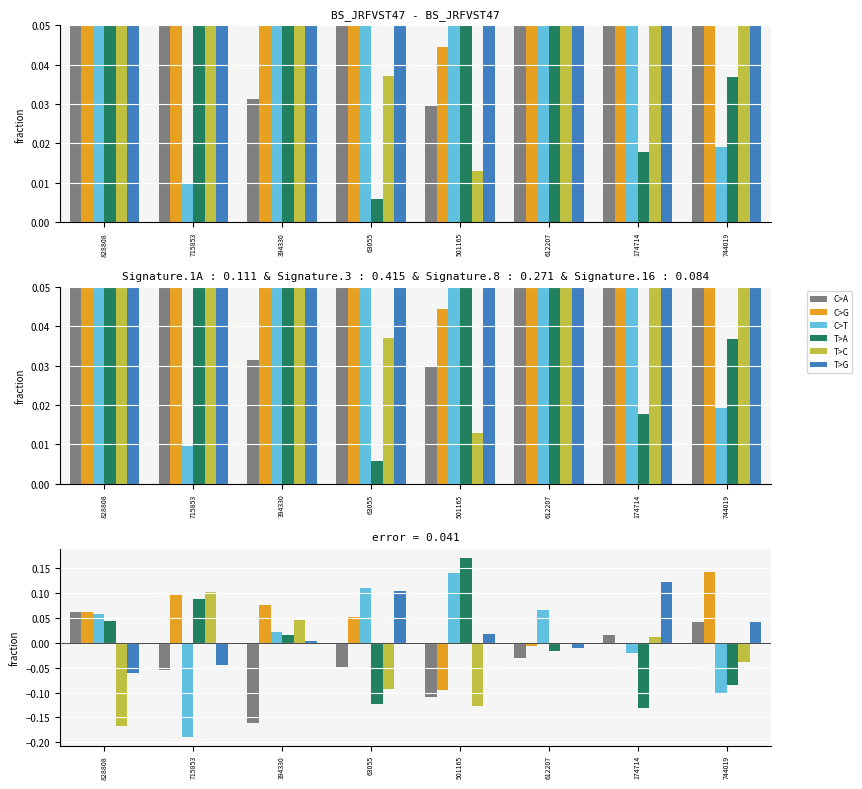

Between 63055 and 744019, which is larger?

744019